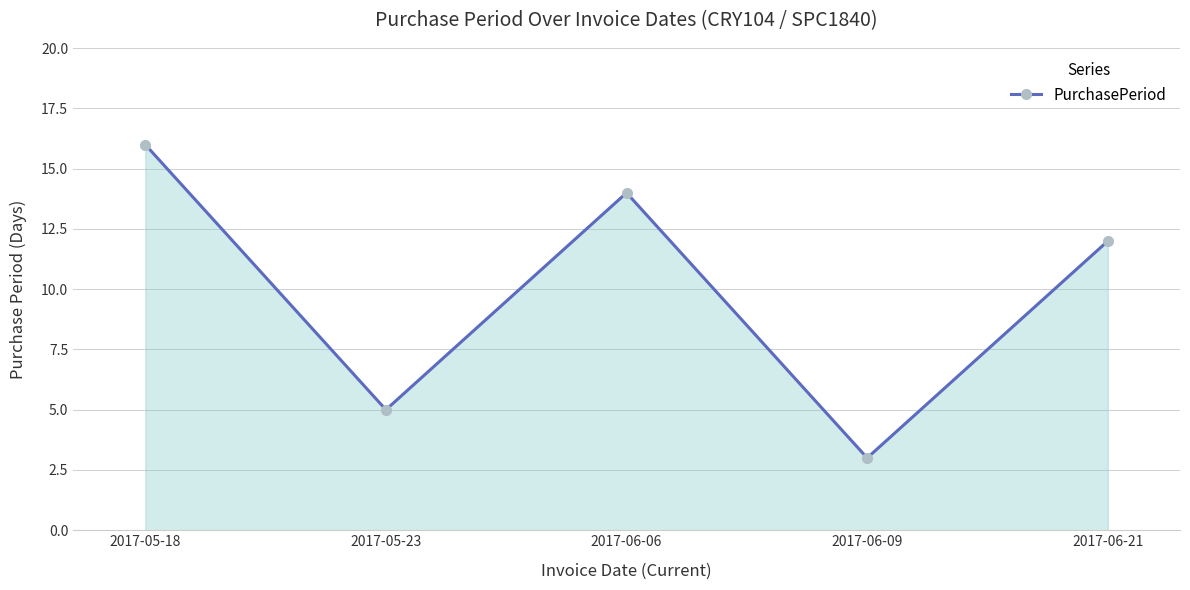

How many interior local peaks (higher than both neighbors) does the data have?

1